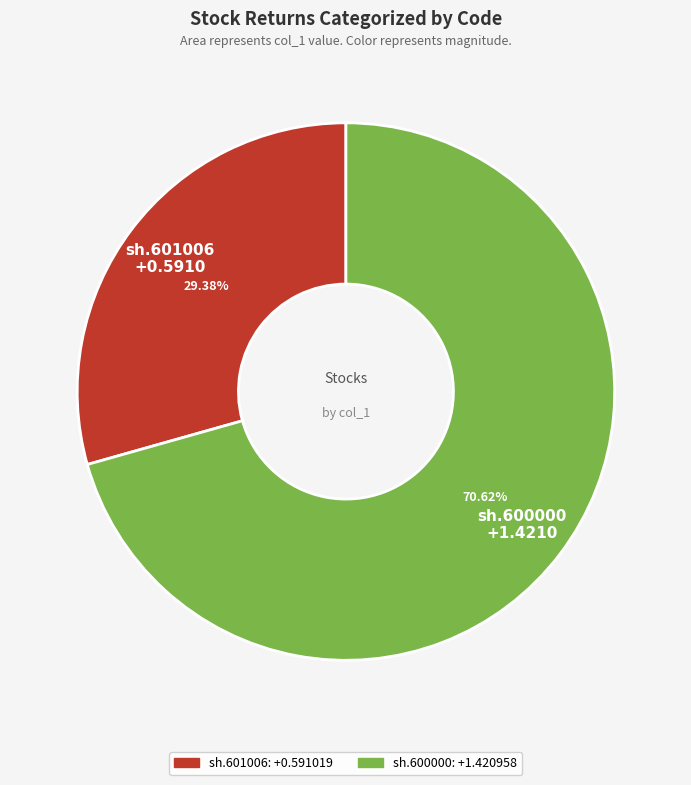

To the nearest percent, what is the difference between the sh.601006 and sh.600000 slice percentages?

41%